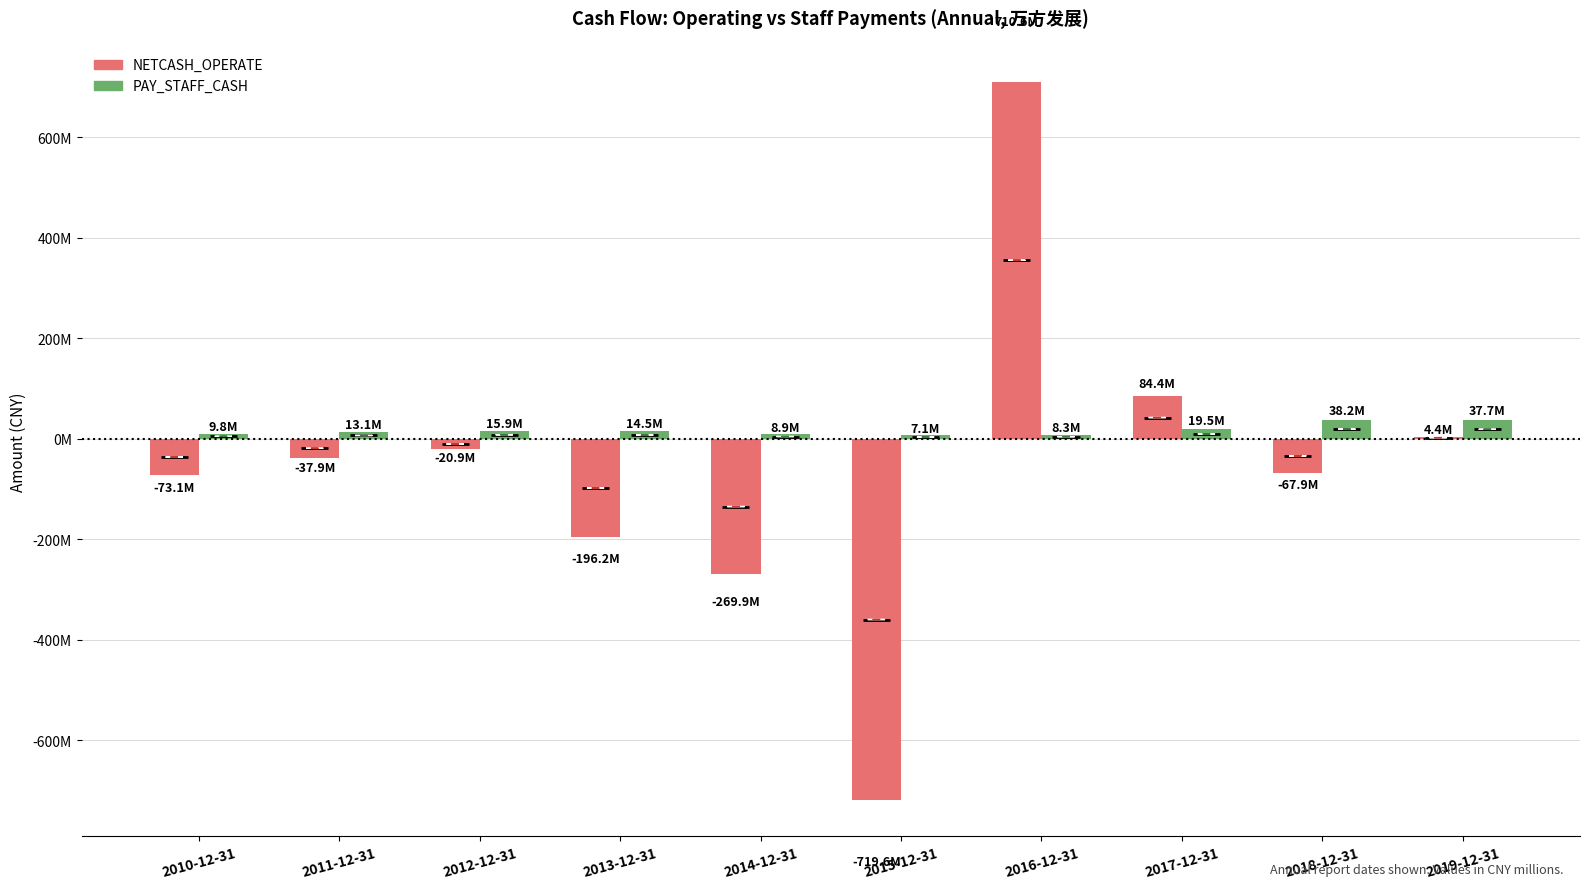

The value of NETCASH_OPERATE at 2017-12-31 is 57212769.3. True or false?

False